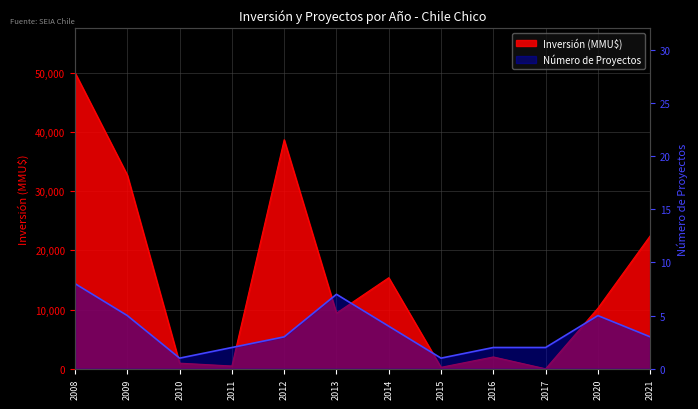

In Inversión (MMU$), how many points are higher than both neighbors (excluding endpoints)?

3